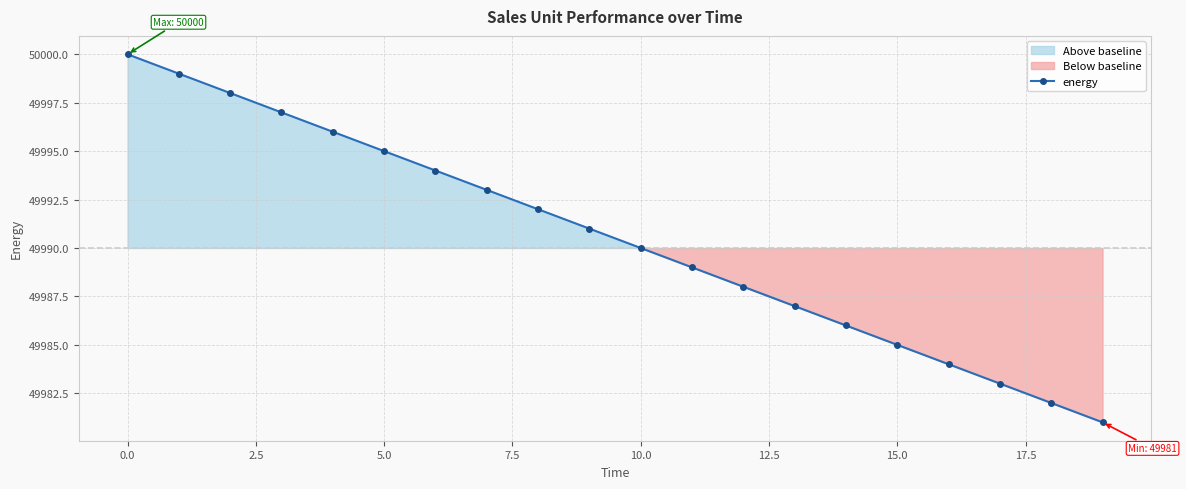

What is the ratio of the value at 17 to the value at 11?

1.0